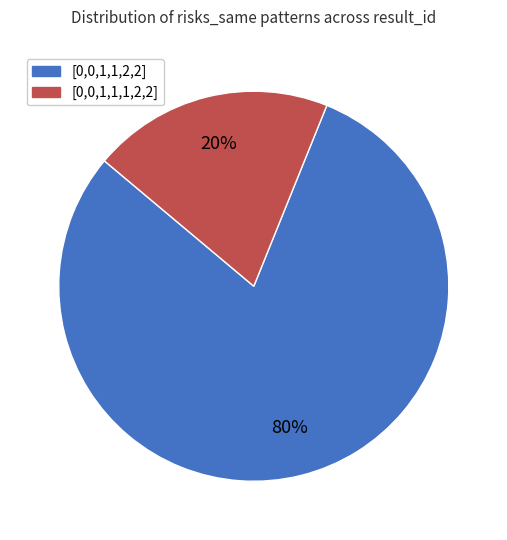

To the nearest percent, what is the difference between the largest and smallest slice percentages?

60%